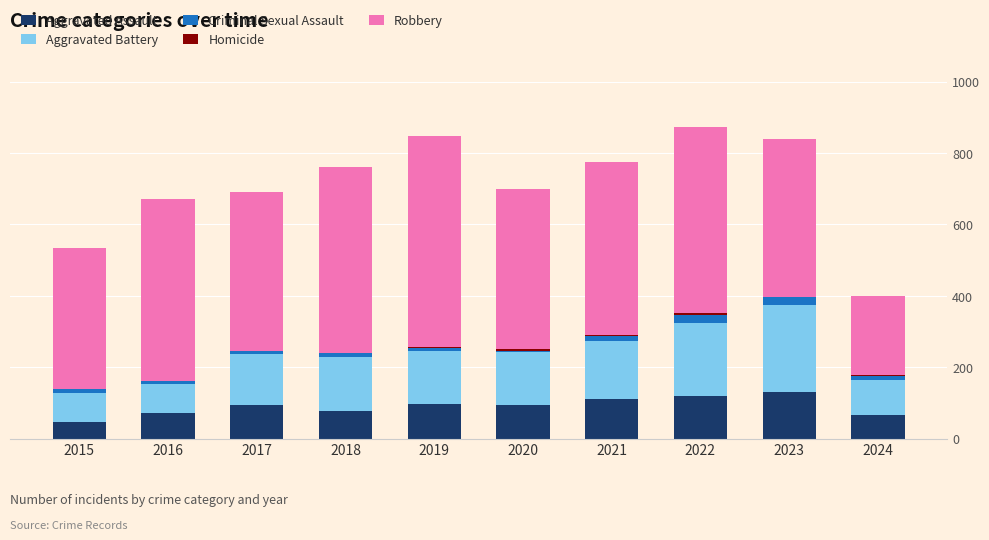

Is it true that Aggravated Assault equals 77 at 2018?

True